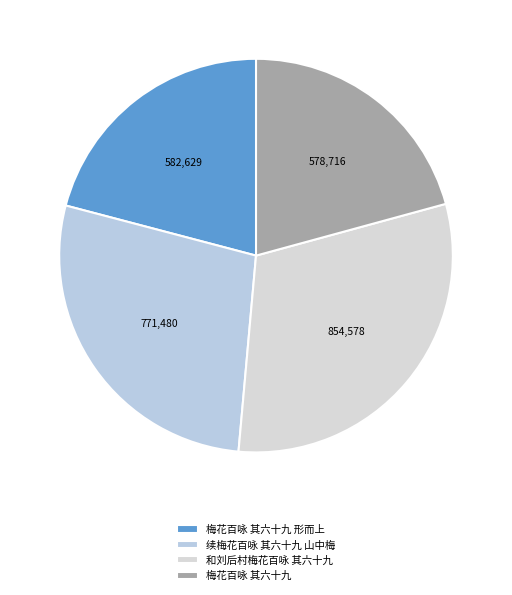

Which has a higher value, 续梅花百咏 其六十九 山中梅 or 梅花百咏 其六十九 形而上?

续梅花百咏 其六十九 山中梅